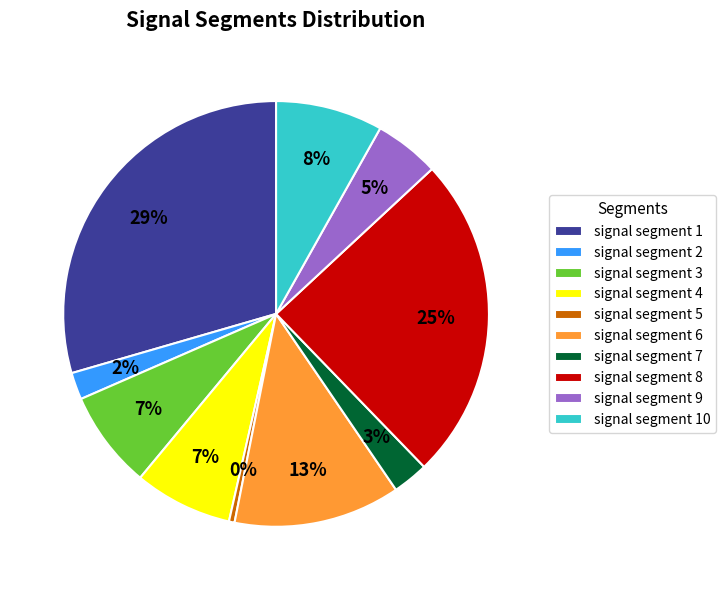

To the nearest percent, what is the combined percentage of signal segment 8 and signal segment 2?

27%